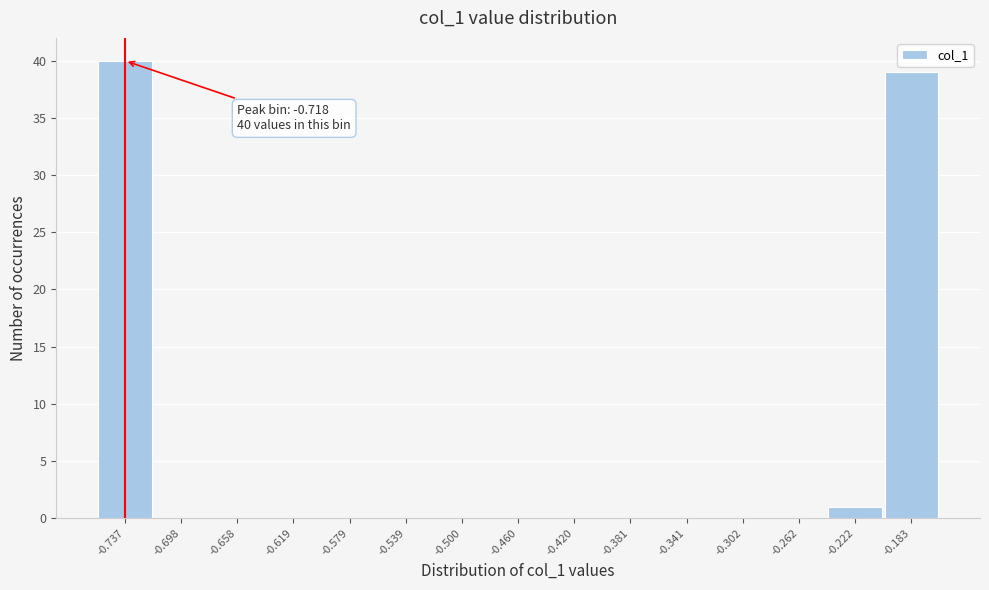

Reading left to right, what are all the values shown in this chart?

-0.737=40	-0.698=0	-0.658=0	-0.619=0	-0.579=0	-0.539=0	-0.500=0	-0.460=0	-0.420=0	-0.381=0	-0.341=0	-0.302=0	-0.262=0	-0.222=1	-0.183=39